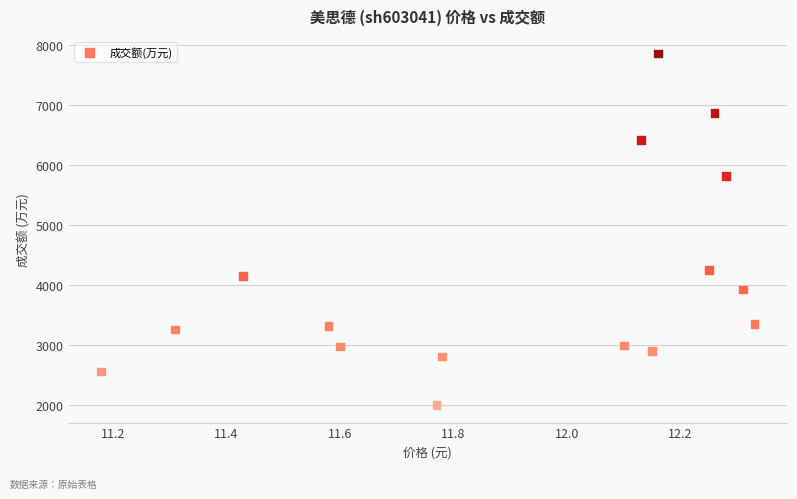

What Y value in the scatter plot is closest to 4926?

4252